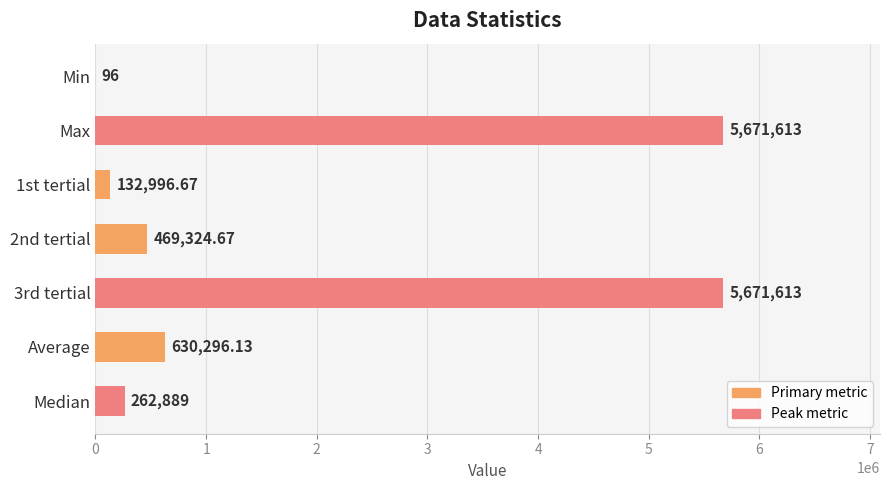

Which has a higher value, Median or 1st tertial?

Median